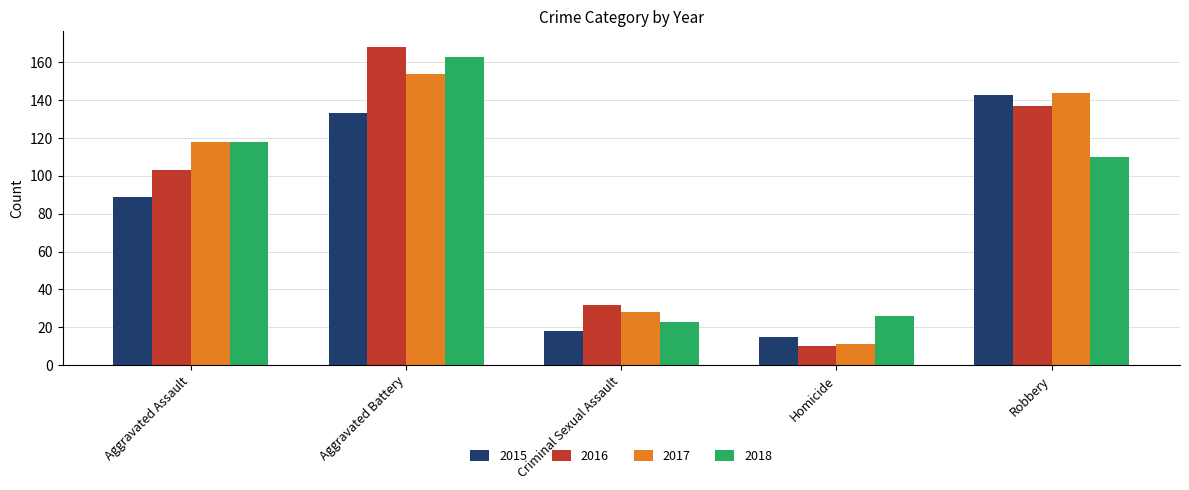

What is the label of the 2nd bar from the right?

Homicide